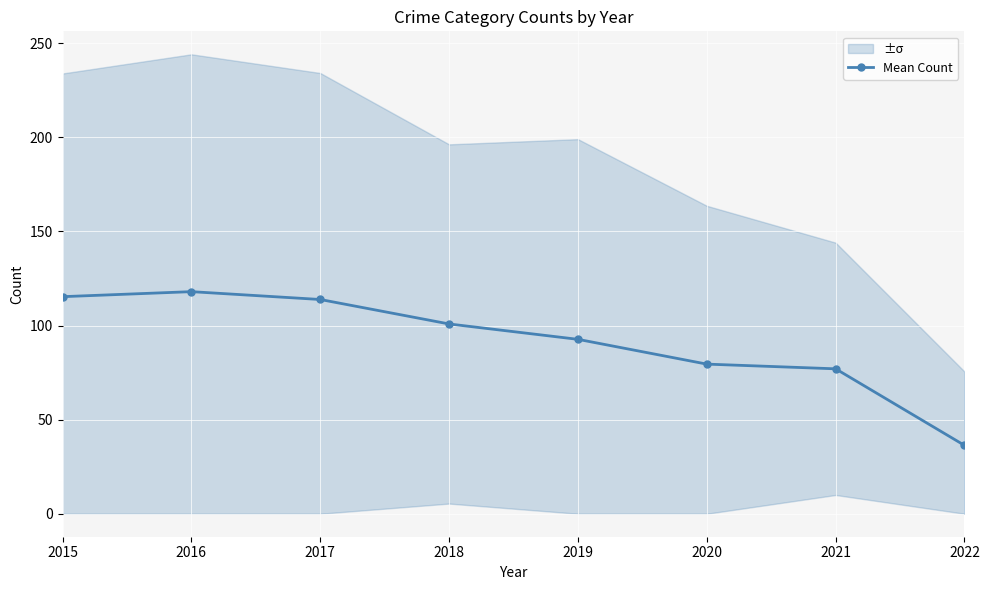

What is the value of the 8th point from the left?

36.3